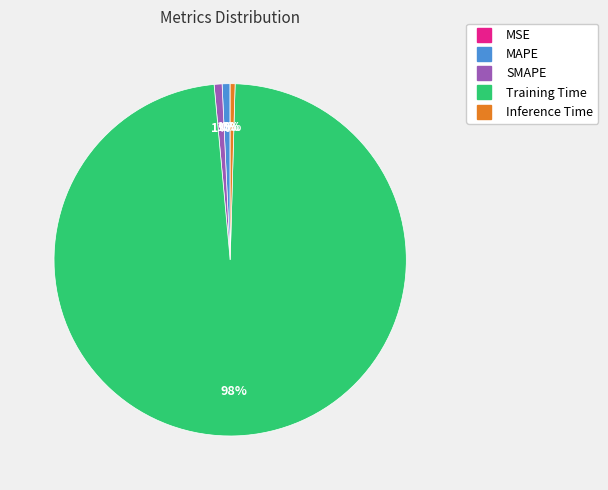

The Training Time slice represents 98% of the pie. True or false?

True